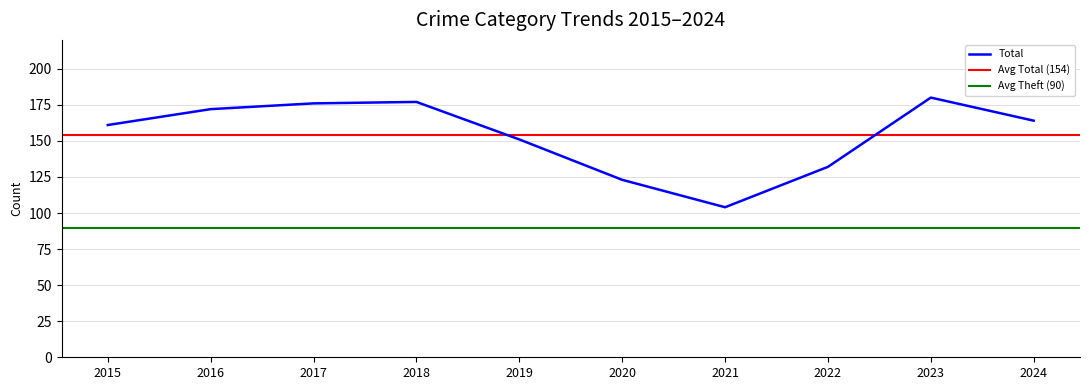

Is it true that Total equals 77 at 2023?

False